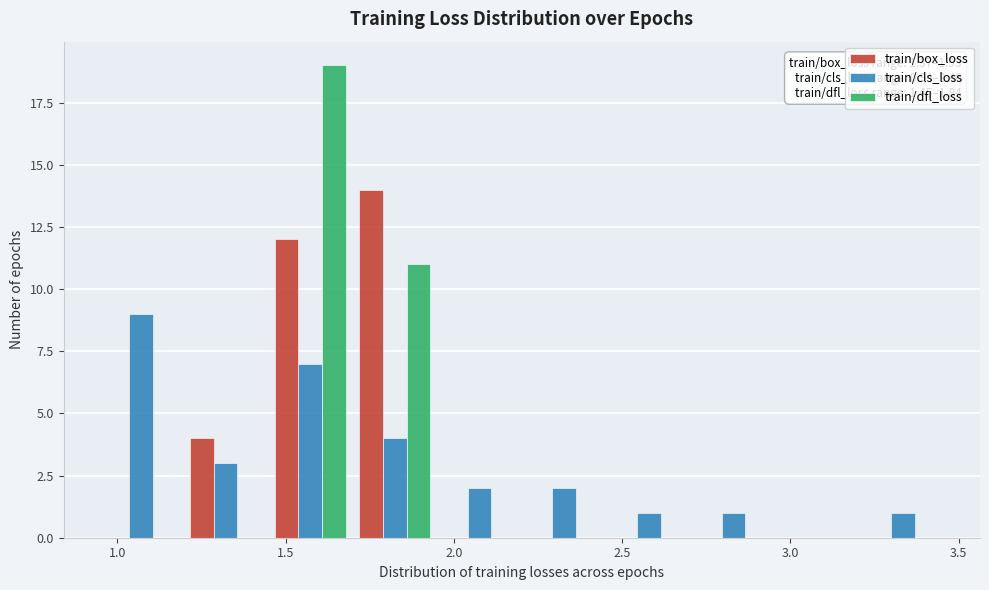

In the train/cls_loss series, which range on the x-axis has the tallest bar?

0.95 to 1.20